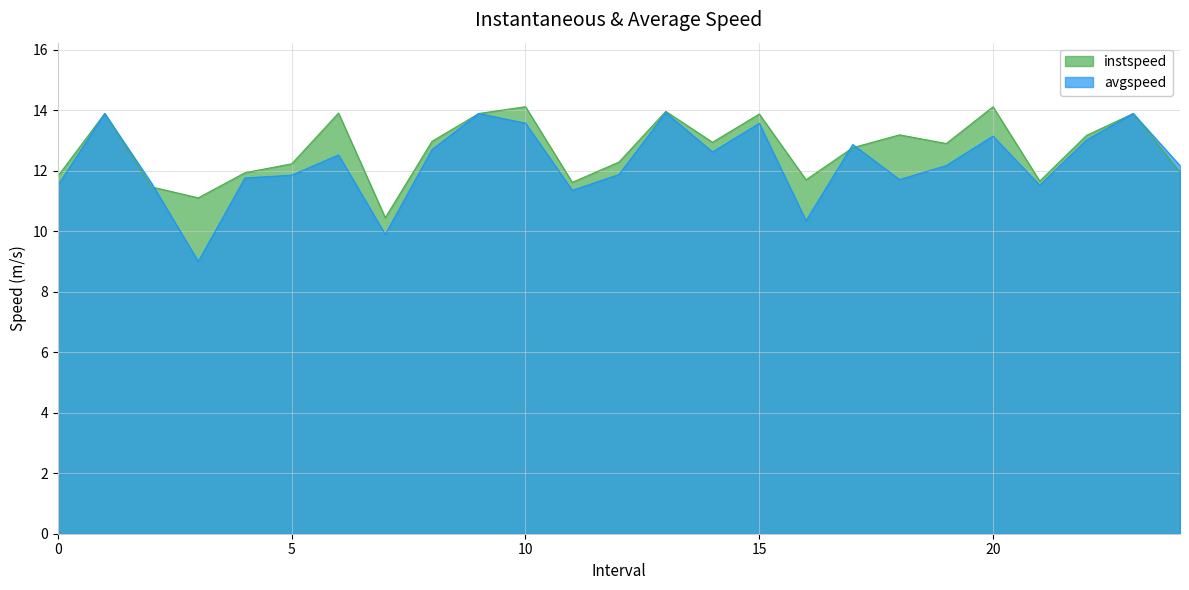

What is the approximate value of avgspeed at 0?

11.5